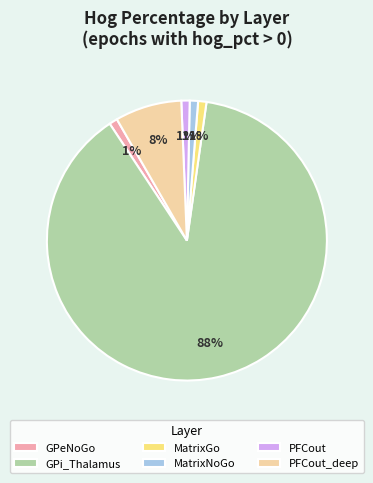

True or false: GPi_Thalamus accounts for 97% of the total.

False